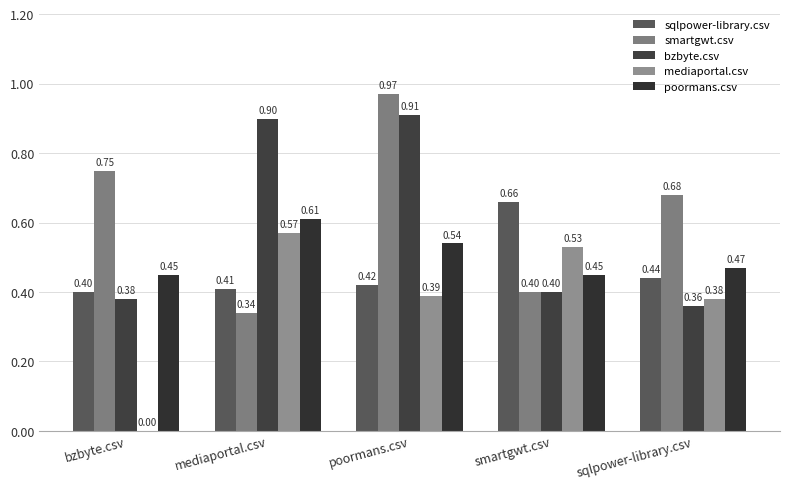

How many categories are shown in the chart?

5